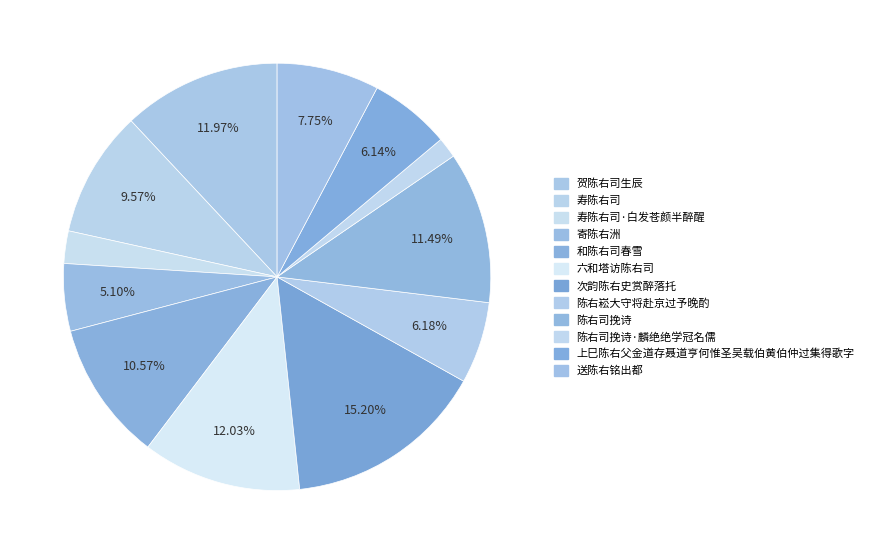

Which slice is the smallest?

陈右司挽诗·麟绝绝学冠名儒